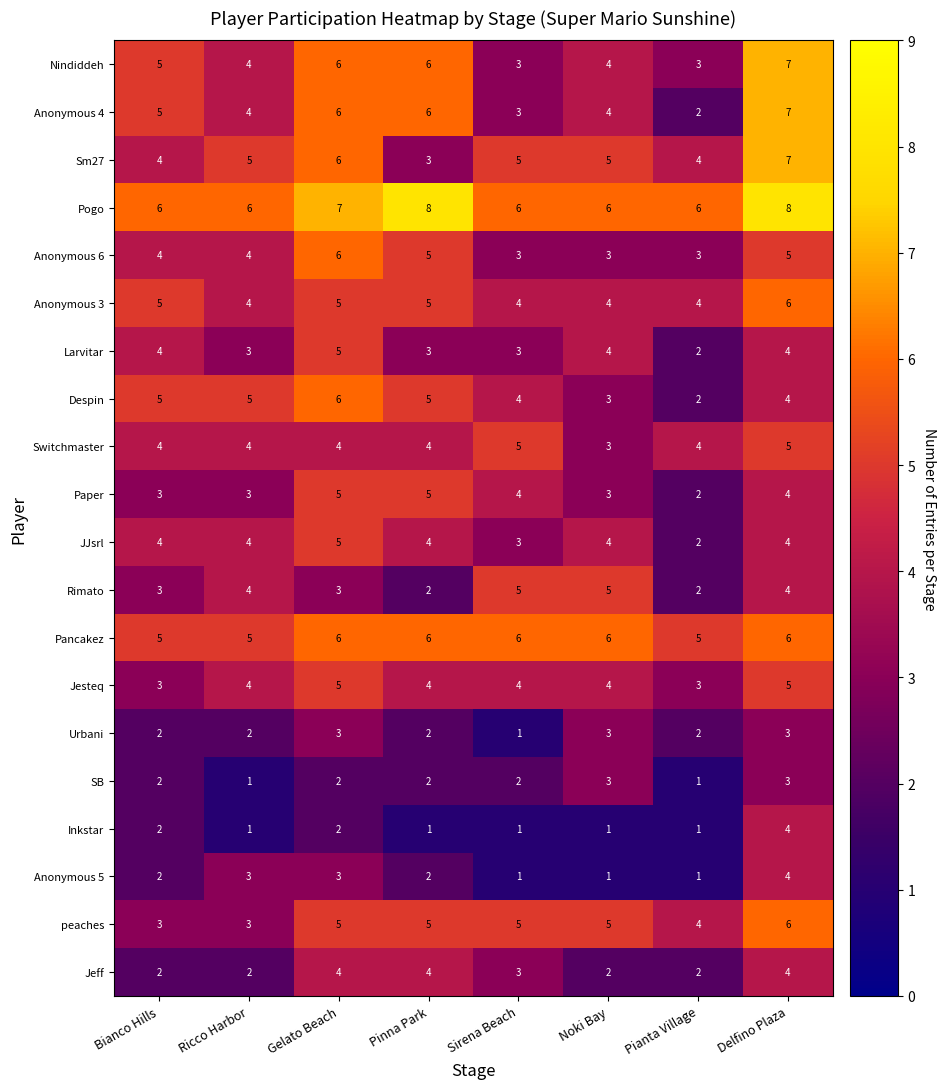

How many data points does each series have?

8